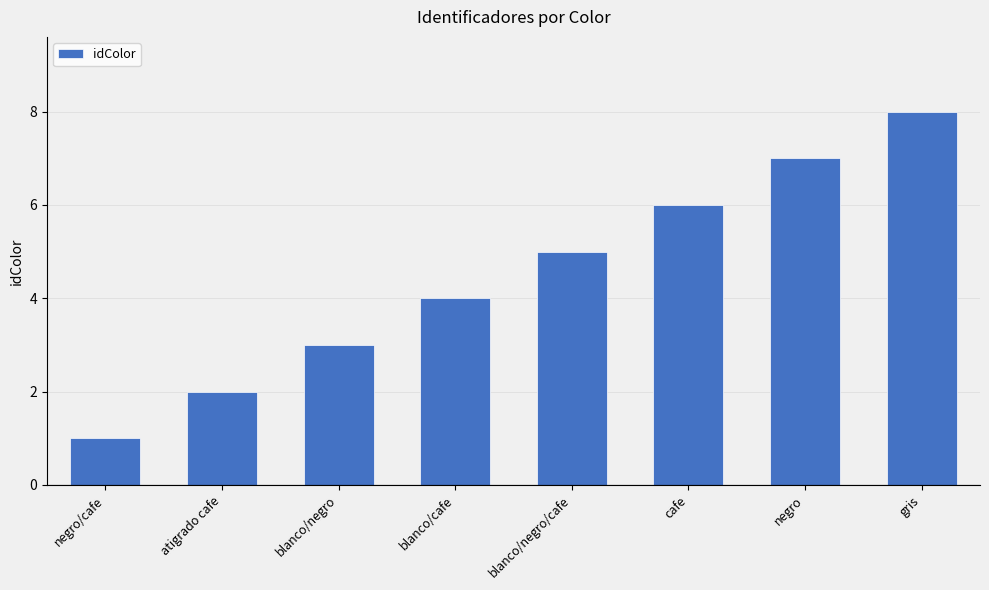

Reading left to right, what are all the values shown in this chart?

negro/cafe=1	atigrado cafe=2	blanco/negro=3	blanco/cafe=4	blanco/negro/cafe=5	cafe=6	negro=7	gris=8